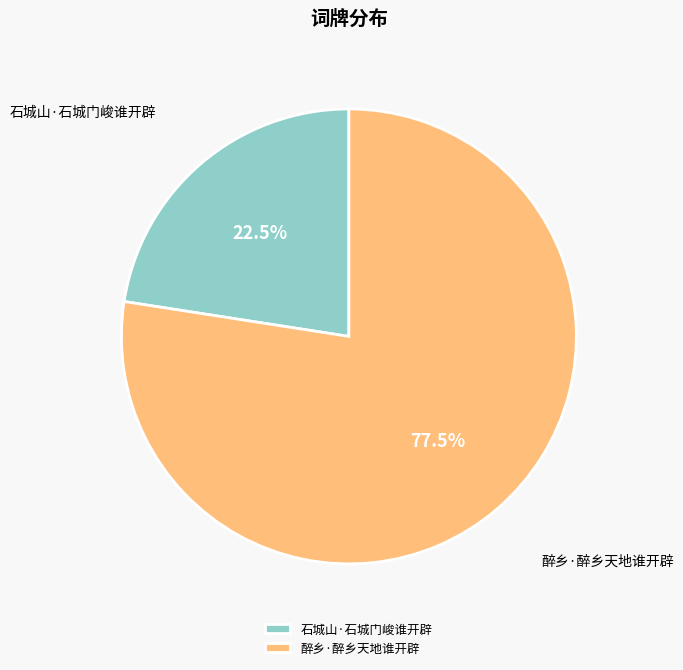

What is the smallest slice in the pie chart?

石城山·石城门峻谁开辟